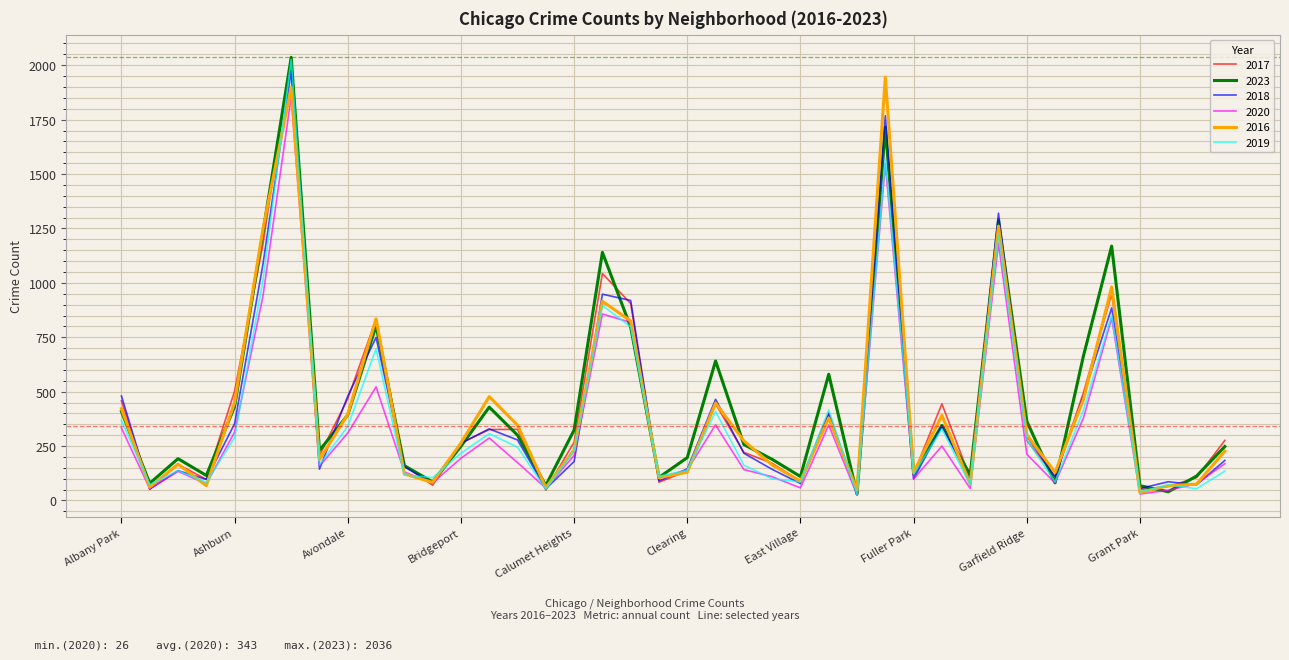

What is the maximum value shown in the chart?

2040